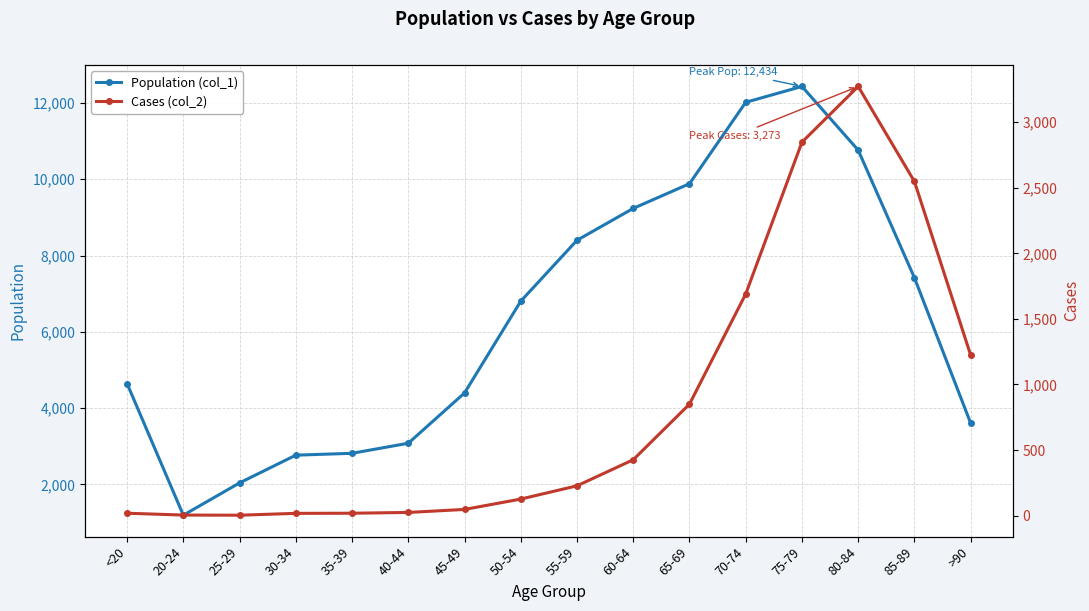

How many lines are shown in the chart?

2